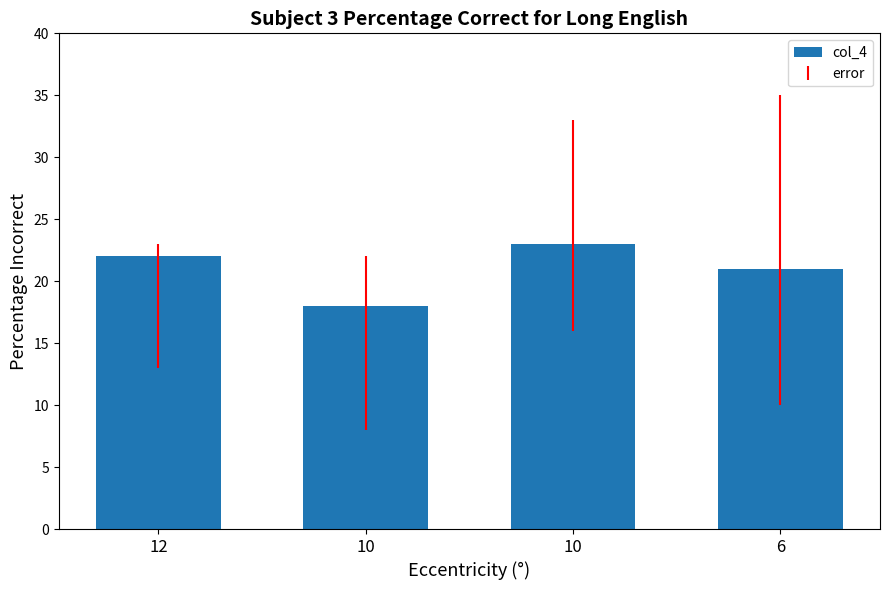

Which has a higher value, 12 or 10?

10